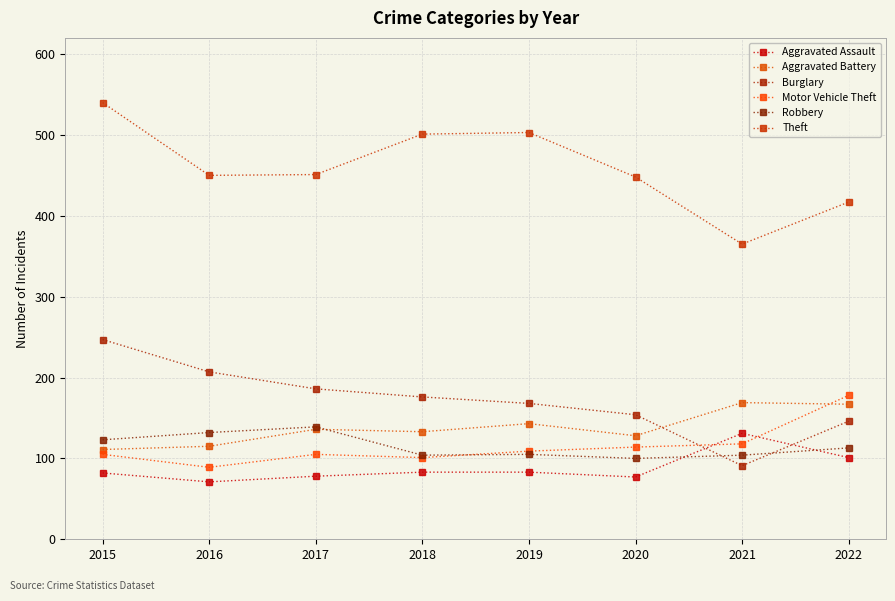

Reading left to right, transcribe all the data shown in this chart.

Aggravated Assault: 82	71	78	83	83	77	131	101
Aggravated Battery: 111	115	136	133	143	128	169	167
Burglary: 247	207	186	176	168	154	91	146
Motor Vehicle Theft: 105	89	105	101	109	114	118	178
Robbery: 123	132	139	104	105	100	104	113
Theft: 540	450	451	501	503	448	365	417